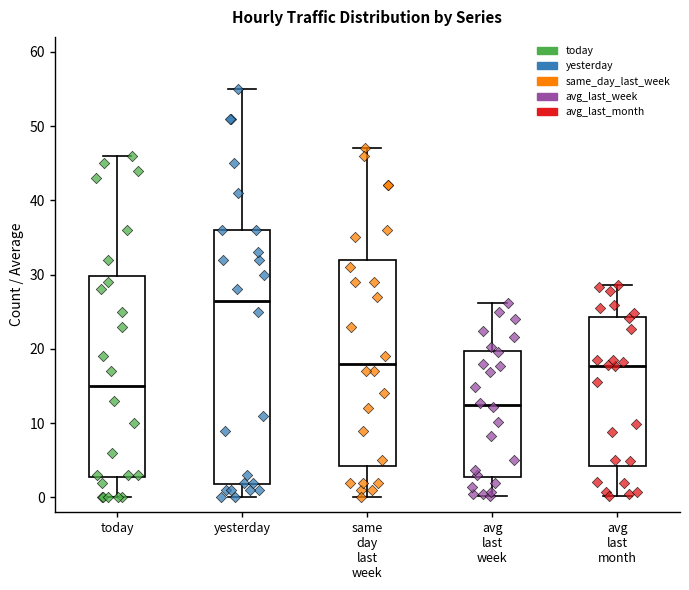

Reading left to right, read every box against the y-axis: the position of its median line, the range the box covers, and the ends of its whiskers. The values are not printed on the chart, so give them approximately, as read against the axis.

today: median 15, box 3 to 30, whiskers 0 to 46
yesterday: median 27, box 2 to 36, whiskers 0 to 55
same day last week: median 18, box 4 to 32, whiskers 0 to 47
avg last week: median 12, box 3 to 20, whiskers 0 to 26
avg last month: median 18, box 4 to 24, whiskers 0 to 29